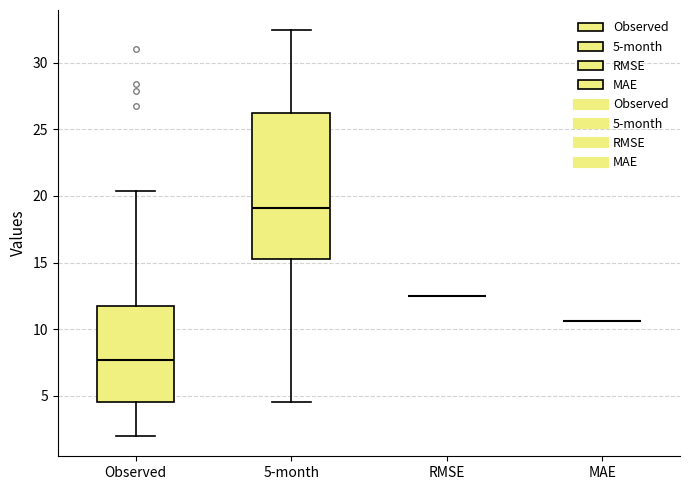

Reading left to right, read every box against the y-axis: the position of its median line, the range the box covers, and the ends of its whiskers. The values are not printed on the chart, so give them approximately, as read against the axis.

Observed: median 7.5, box 4.5 to 12.0, whiskers 2.0 to 20.5
5-month: median 19.0, box 15.0 to 26.0, whiskers 4.5 to 32.5
RMSE: box collapsed to a line at 12.5, whiskers 12.5 to 12.5
MAE: box collapsed to a line at 10.5, whiskers 10.5 to 10.5